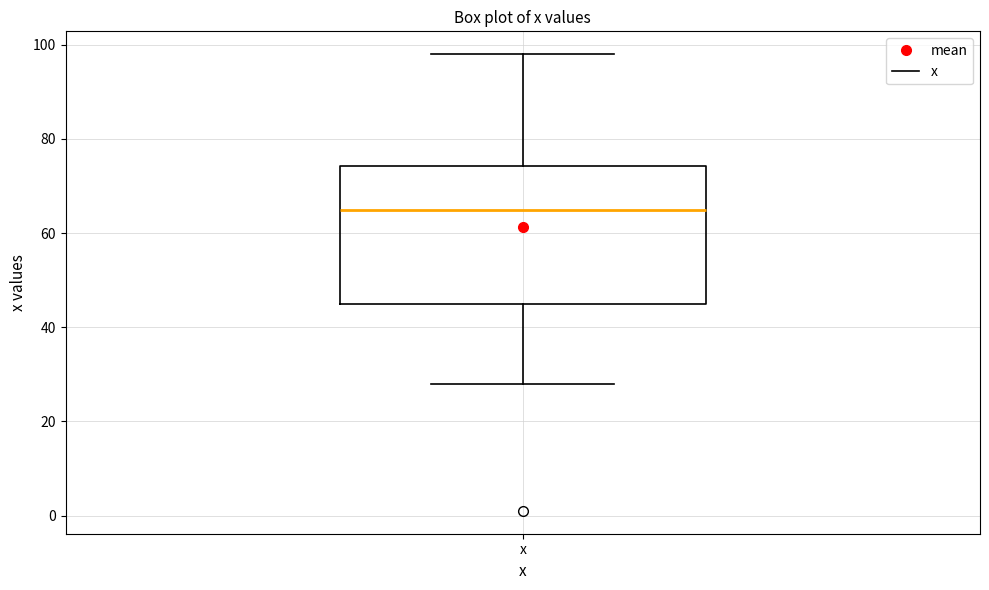

Where is the lower edge of the box for x on the y-axis? The values are not printed on the chart, so give them approximately, as read against the axis.

46